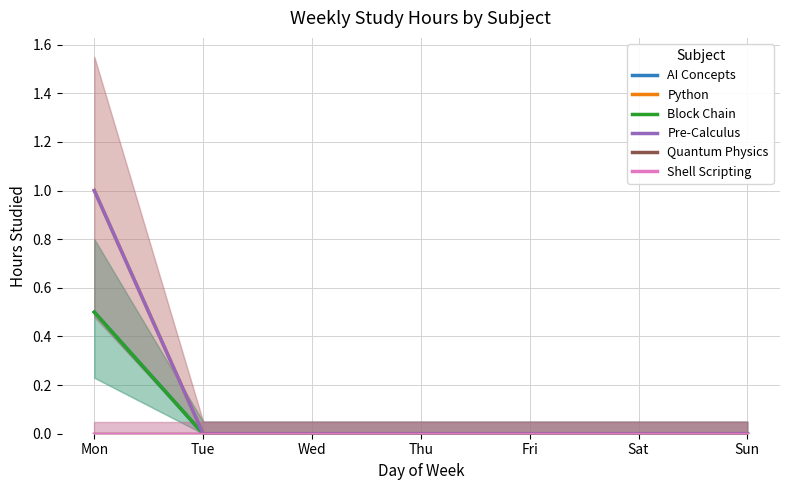

Rank the series by their maximum value, from highest to lowest.

Python, Pre-Calculus, AI Concepts, Block Chain, Quantum Physics, Shell Scripting